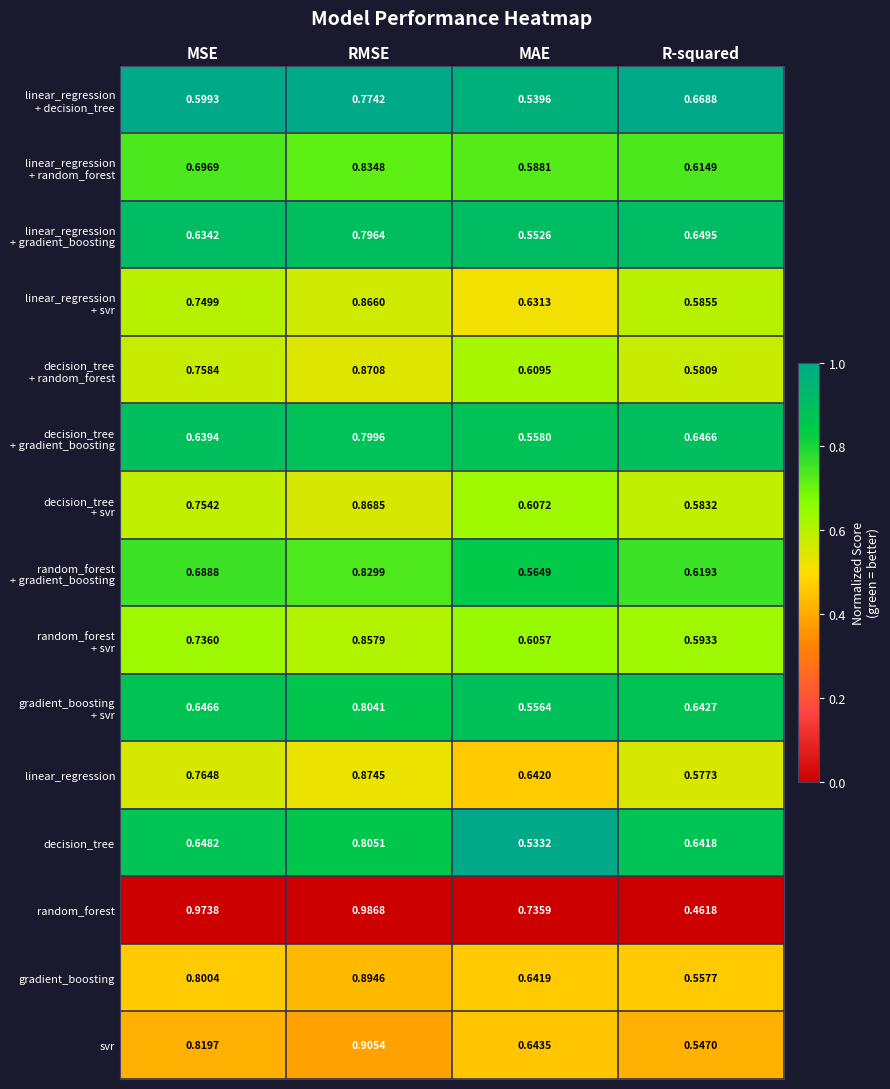

Which series has the largest range (max minus min)?

random_forest